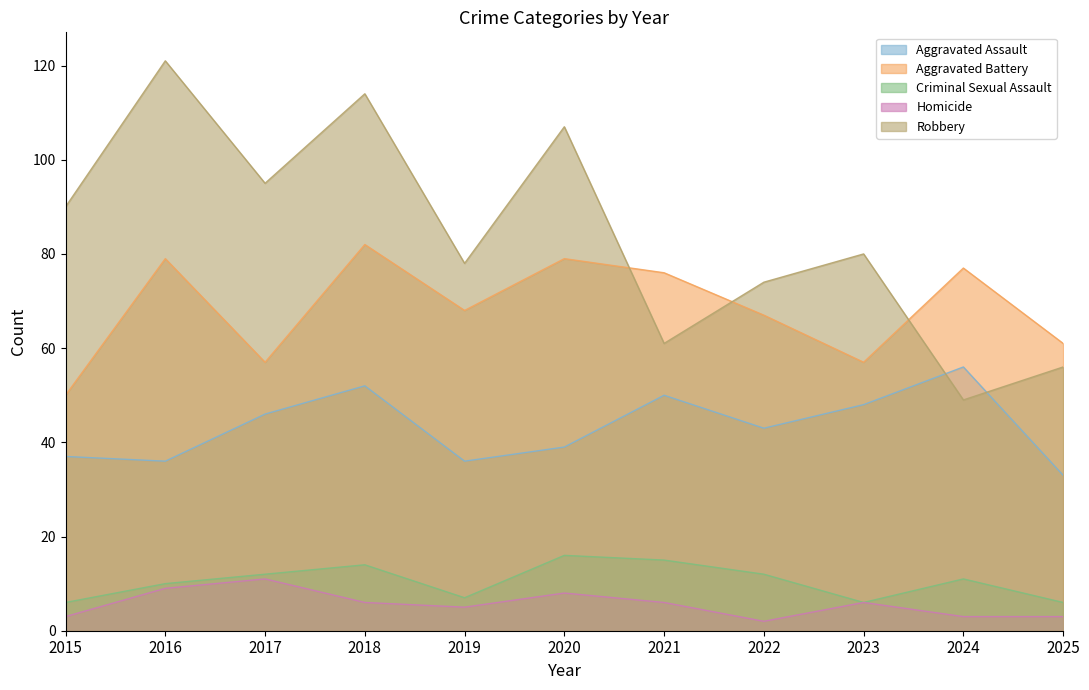

What is the maximum value for Homicide?

11